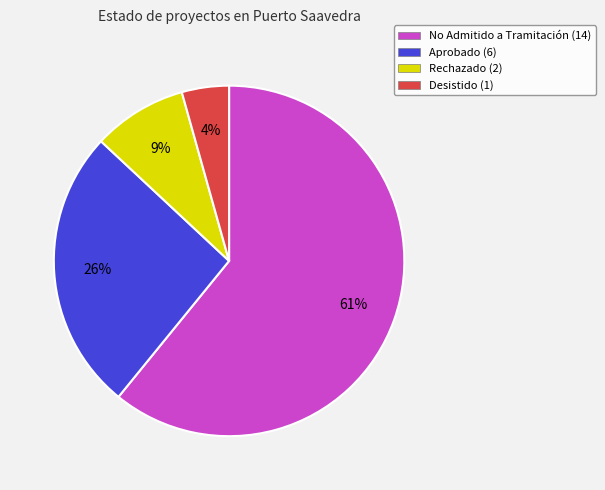

Which category has the smallest portion of the pie?

Desistido